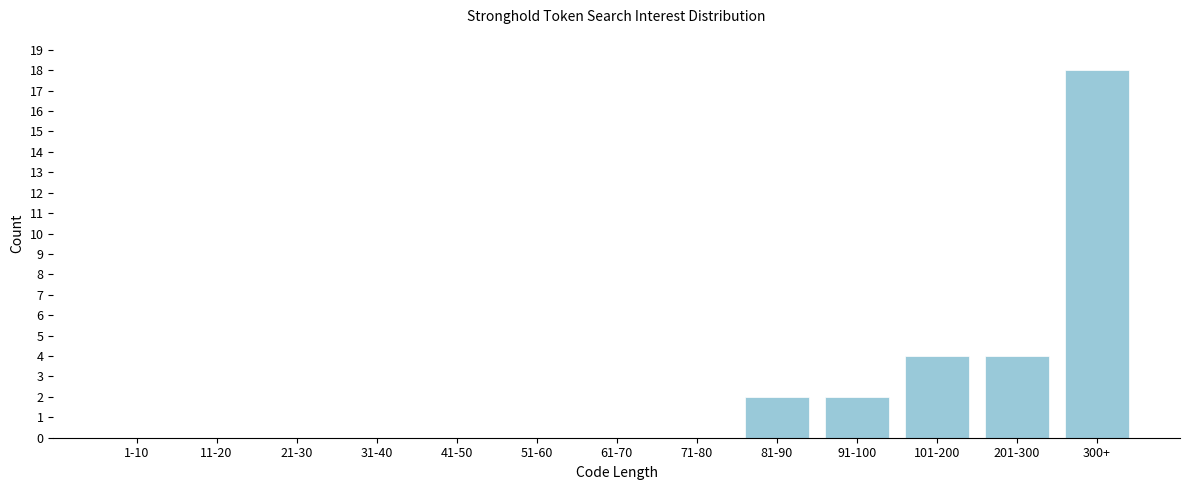

Reading right to left, list all the values displayed in this chart.

300+=18	201-300=4	101-200=4	91-100=2	81-90=2	71-80=0	61-70=0	51-60=0	41-50=0	31-40=0	21-30=0	11-20=0	1-10=0